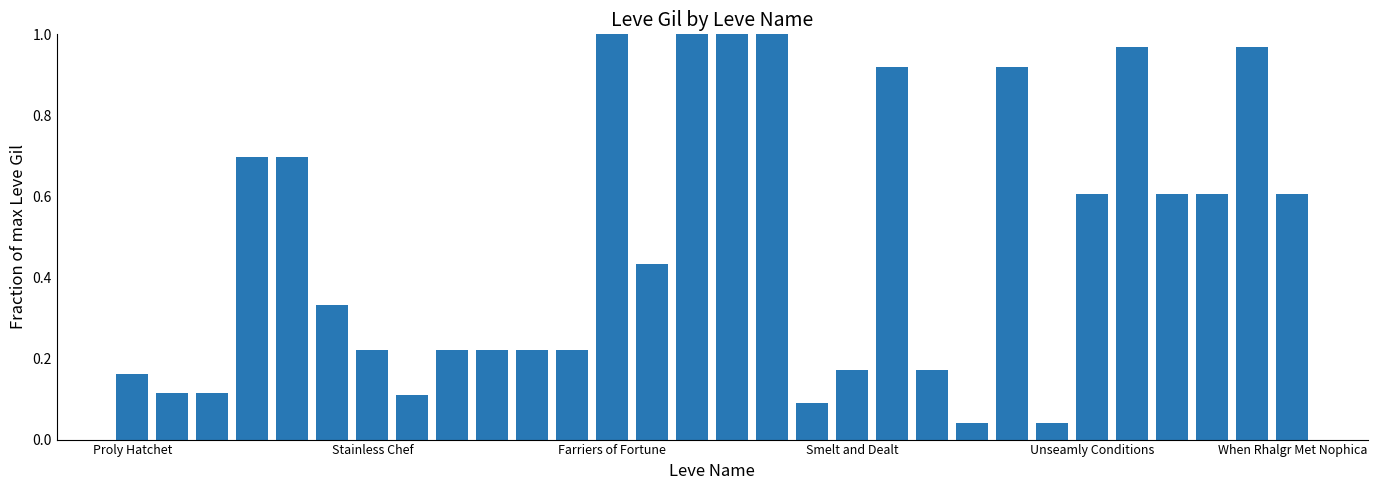

What is the average value?

0.5